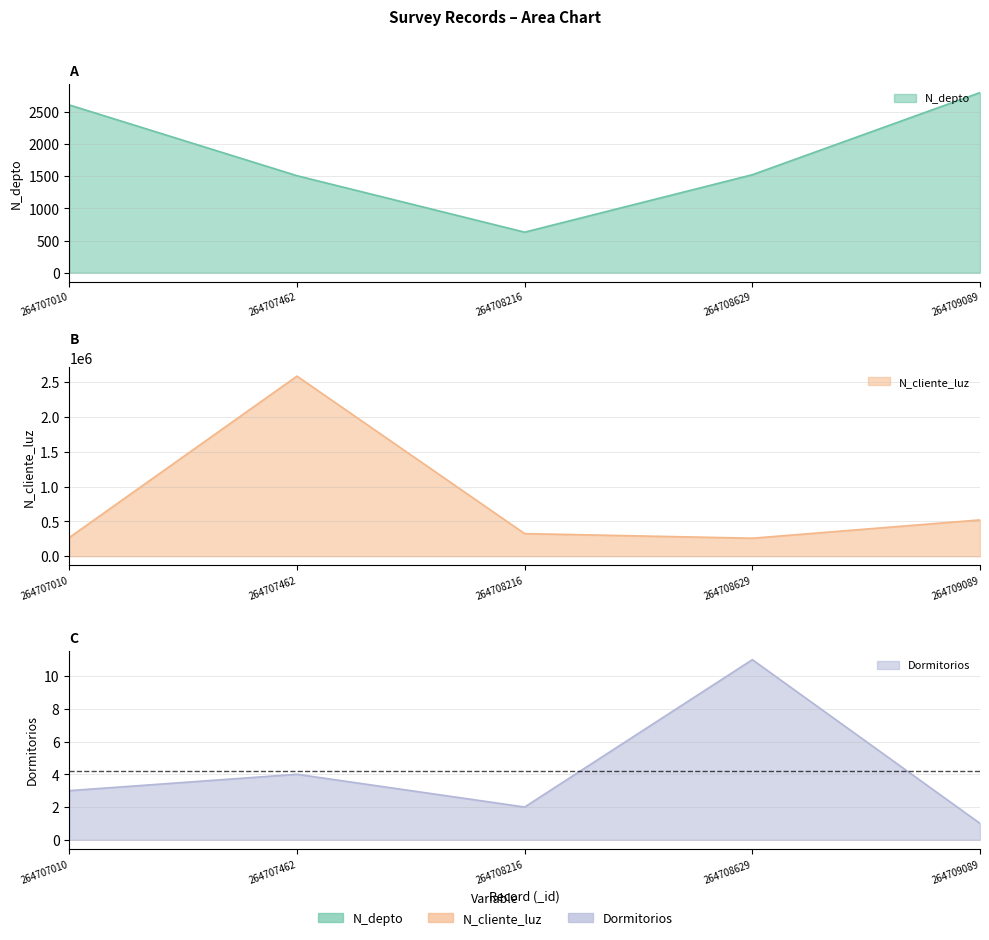

Which series changed the most between 264707462 and 264708629?

N_cliente_luz